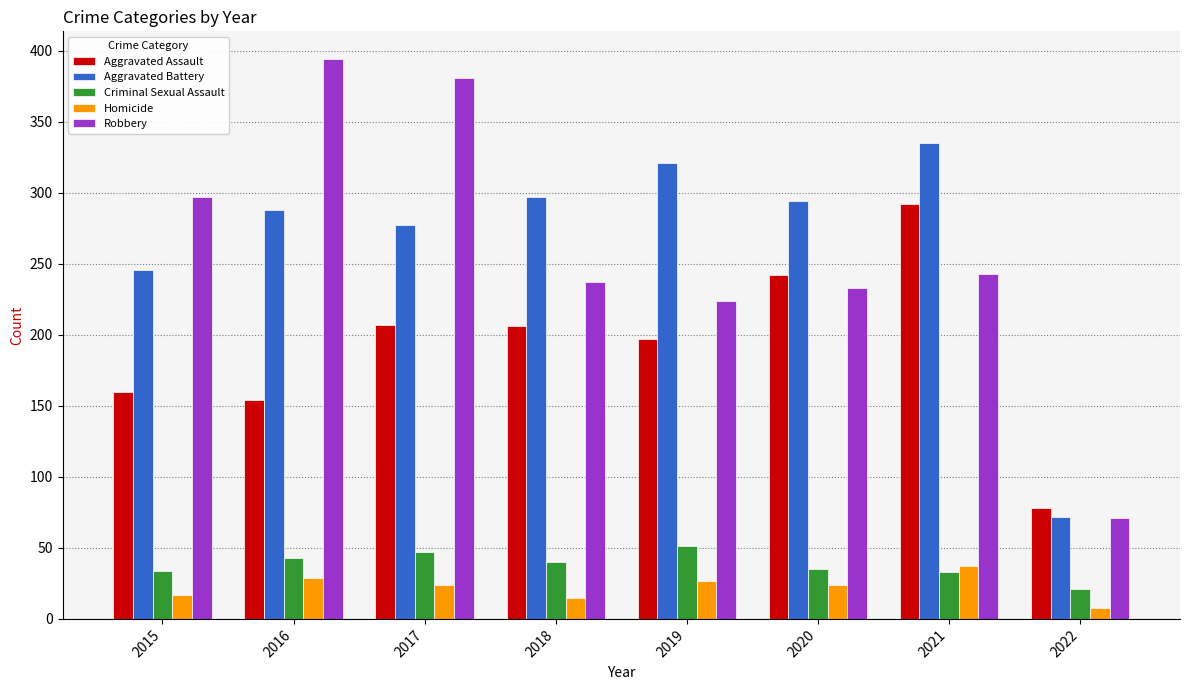

At which category does the chart reach its peak across all series?

2016